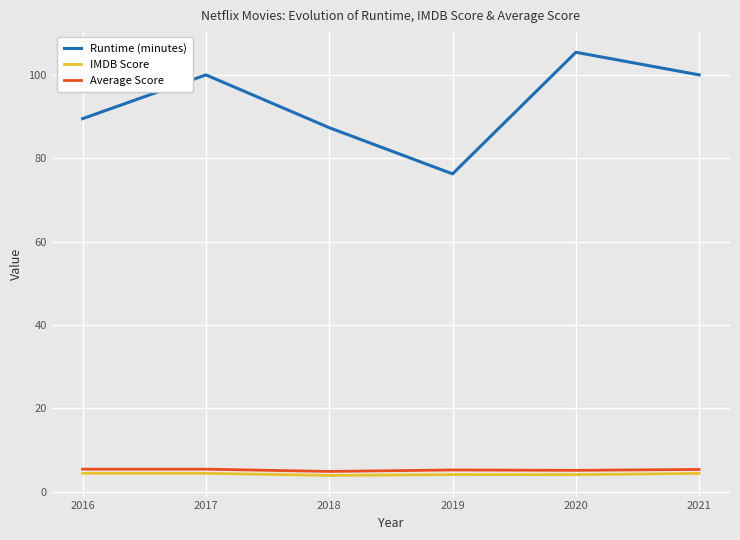

What is the spread (max minus min) of values at 2017?

95.6